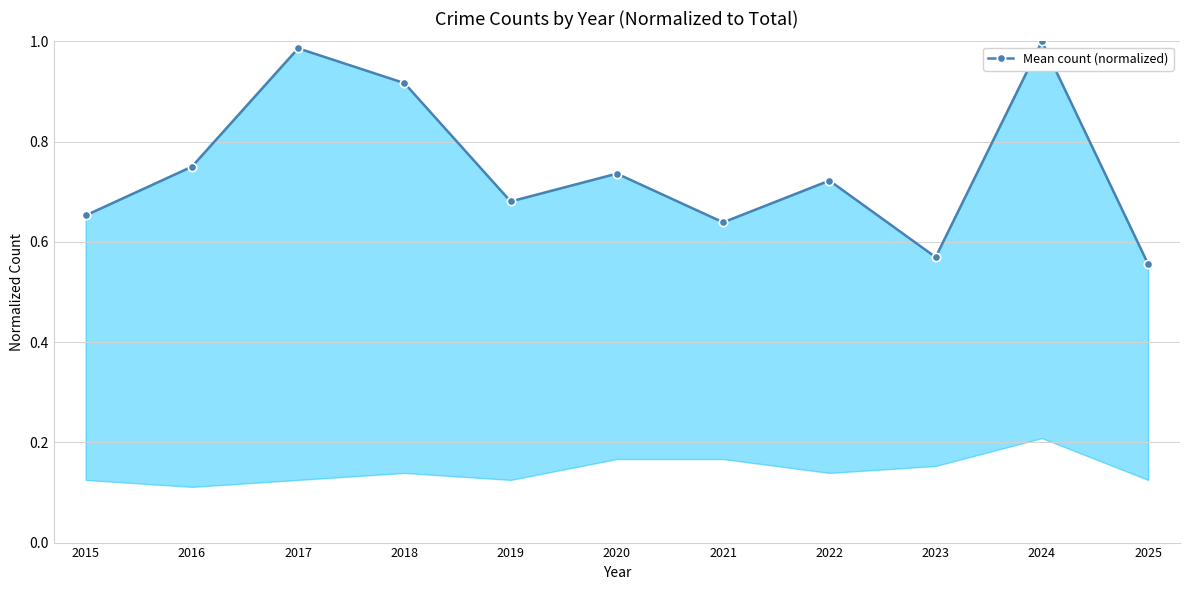

What is the value of the 10th point from the left?

1.0